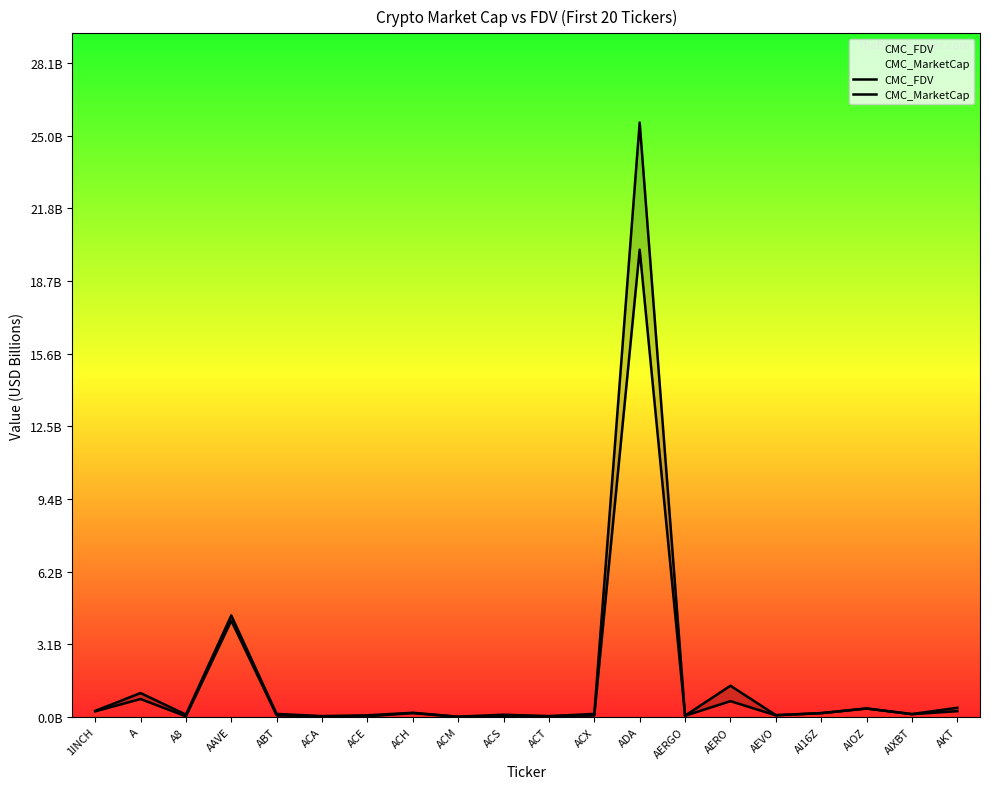

What is the label of the 19th point from the right?

A